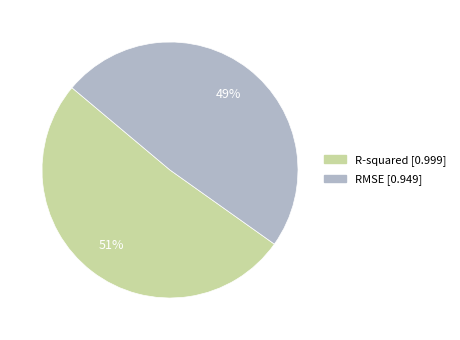

Is the sum of R-squared and RMSE greater than half?

Yes